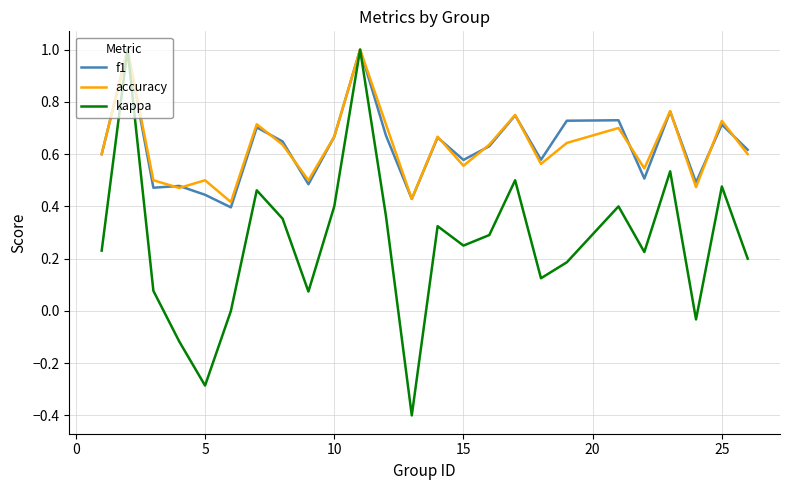

What is the maximum value shown in the chart?

1.0